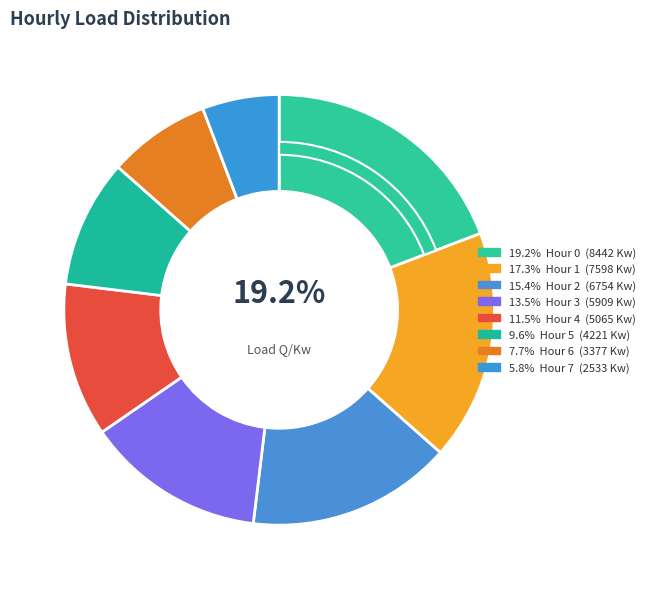

Does 4 represent more than half of the total?

No